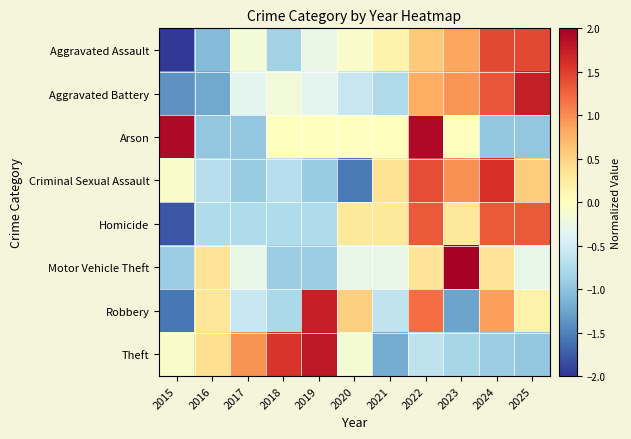

At which category does the chart reach its minimum across all series?

2015